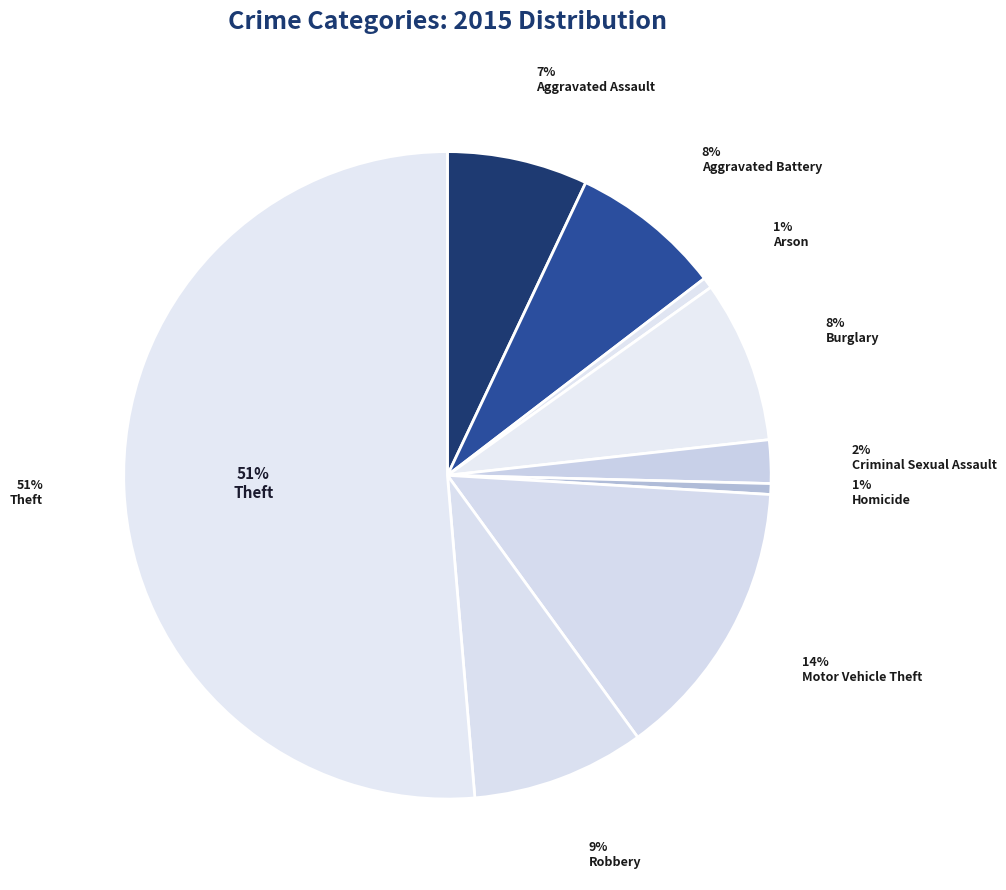

Rank the categories by value from lowest to highest.

Arson, Homicide, Criminal Sexual Assault, Aggravated Assault, Aggravated Battery, Burglary, Robbery, Motor Vehicle Theft, Theft